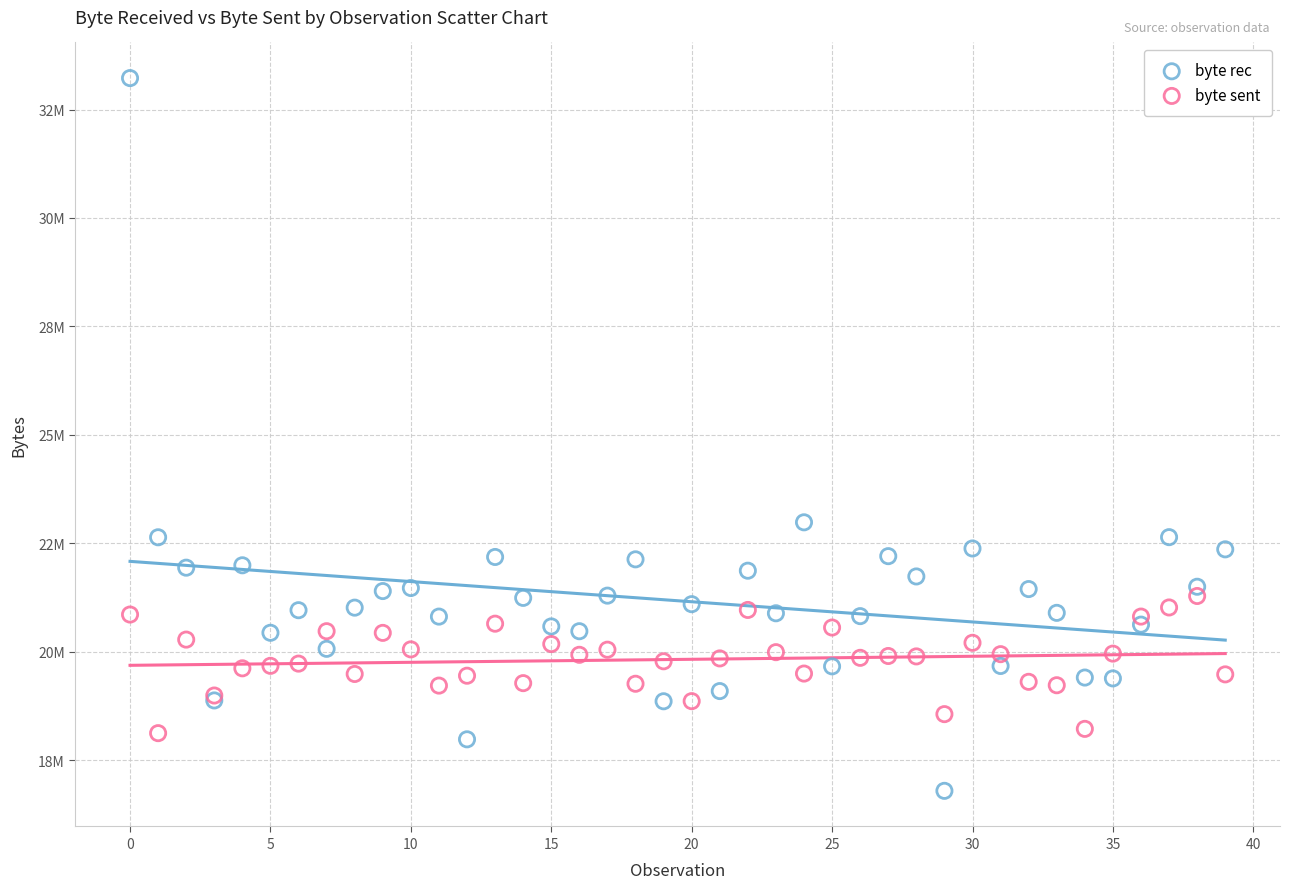

What are all the series names shown in the legend?

byte rec, byte sent